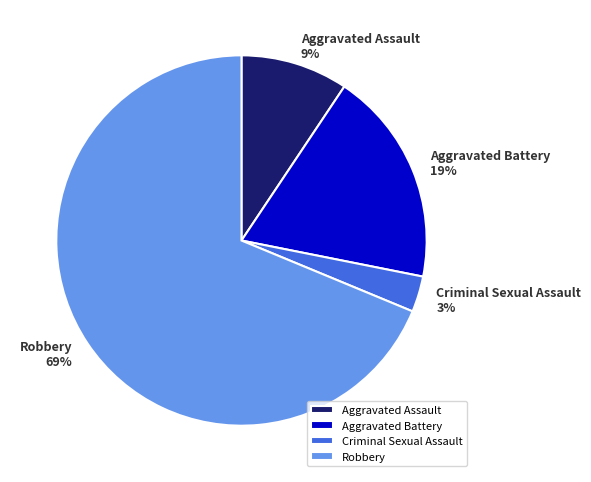

Is the sum of Aggravated Battery and Criminal Sexual Assault greater than half?

No